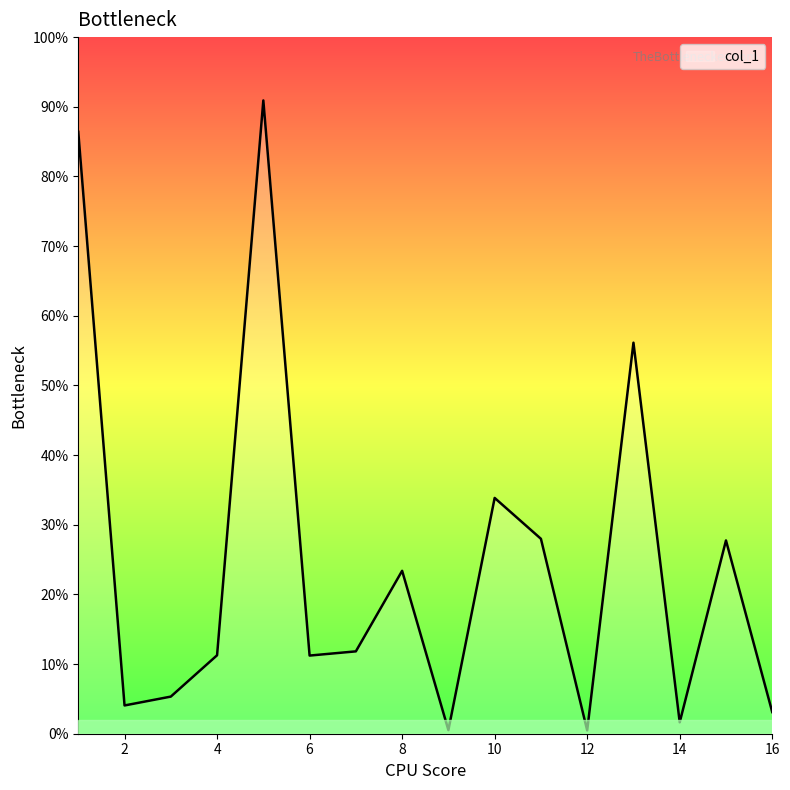

Does the chart have visible grid lines?

No